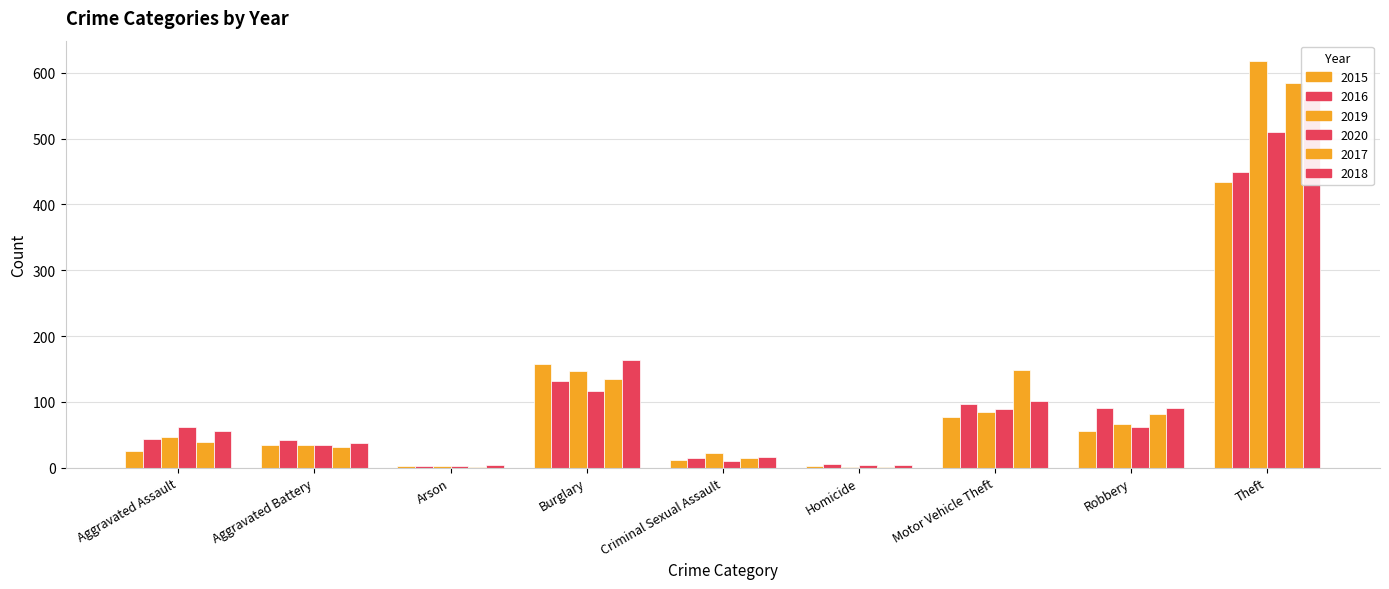

Is the value of 2020 at Aggravated Assault greater than the value of 2015 at Motor Vehicle Theft?

No